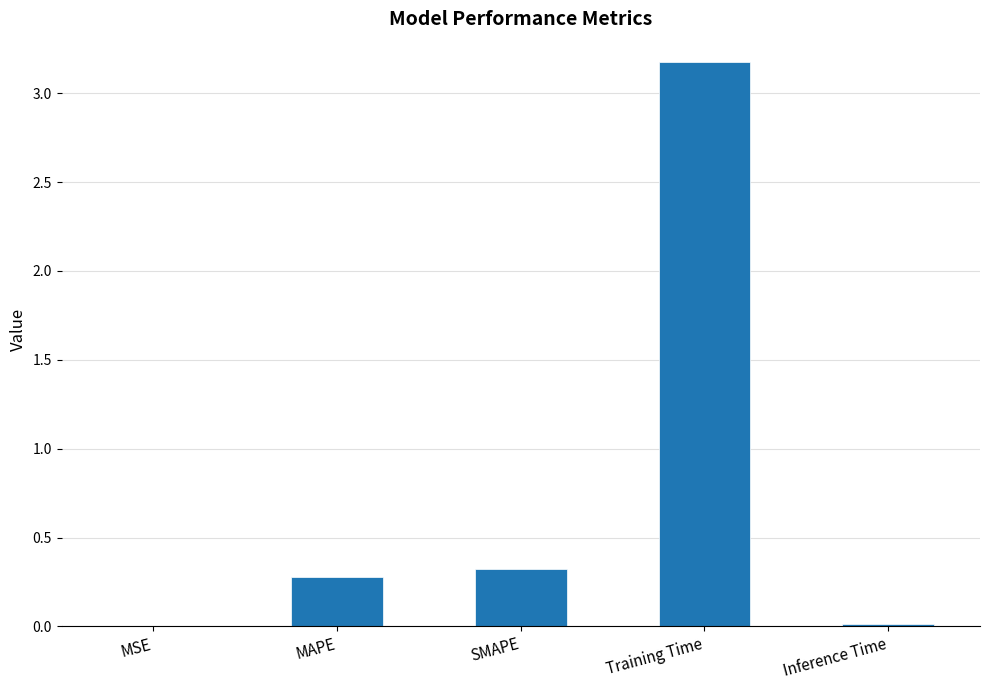

The value at MSE is 0.0. True or false?

True